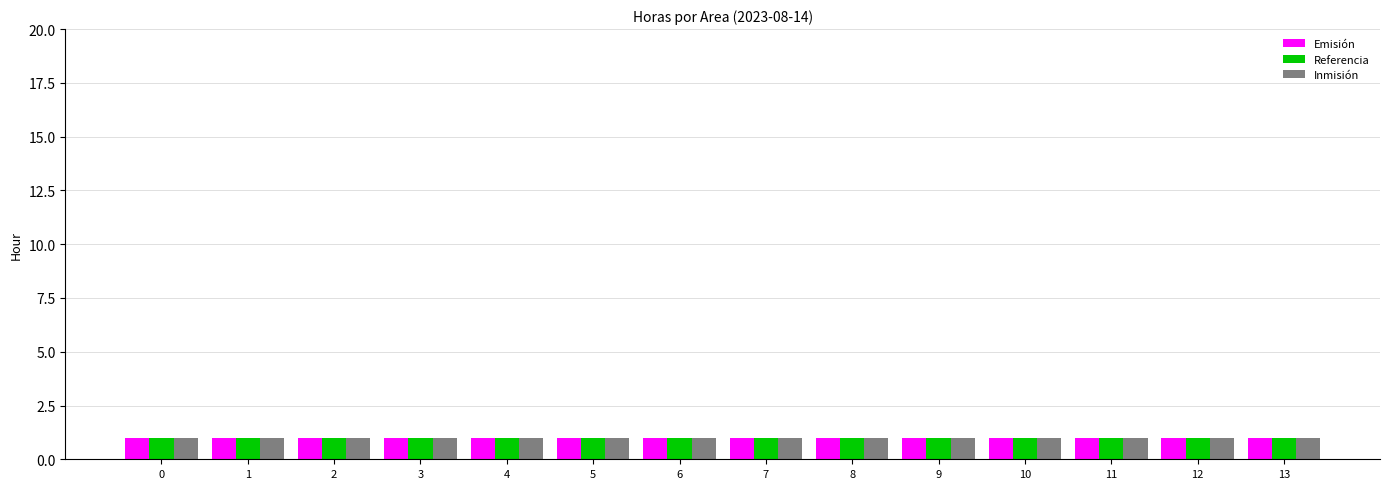

At which category is the sum across all series the highest?

5